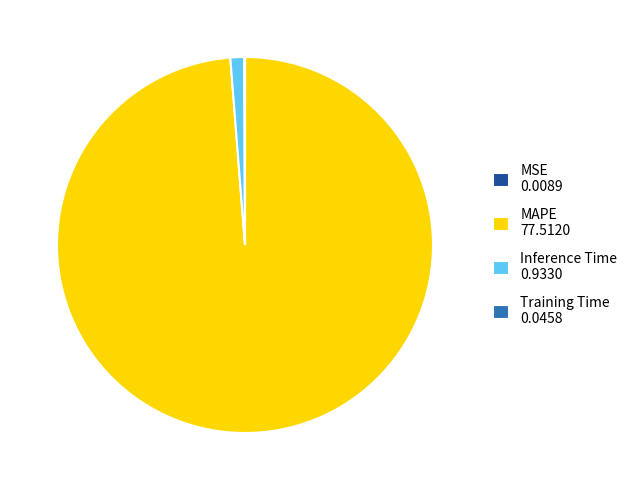

True or false: MAPE 77.5120 accounts for 99% of the total.

True